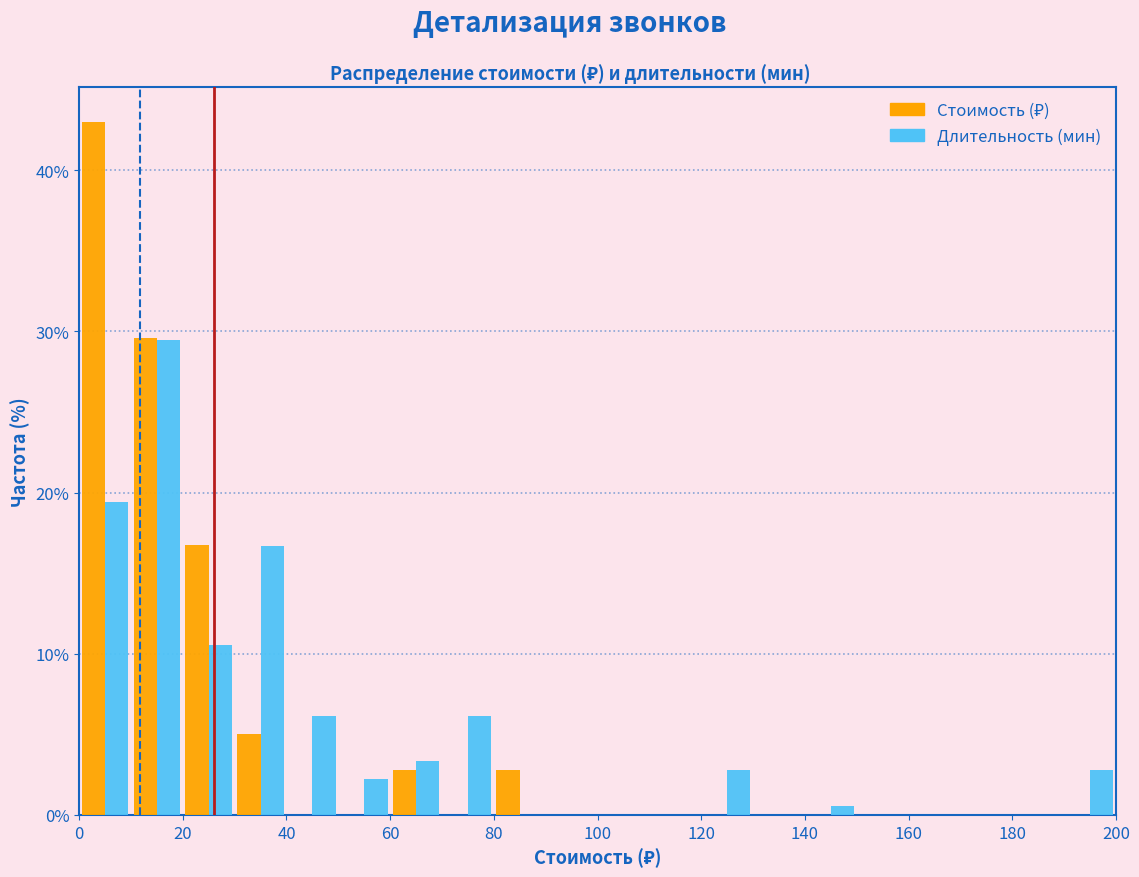

In the Стоимость (₽) series, which range on the x-axis has the tallest bar?

0 to 10